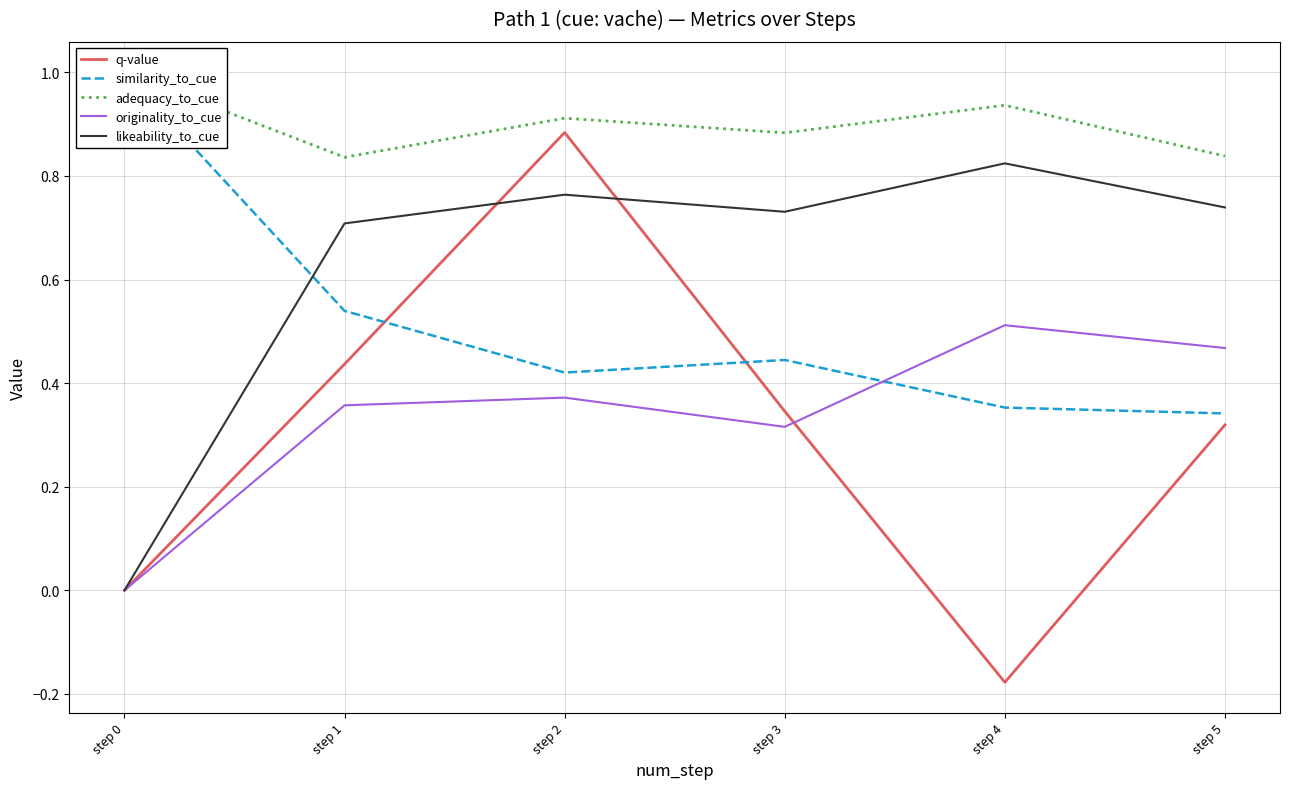

What is the highest value of the similarity_to_cue series?

1.0